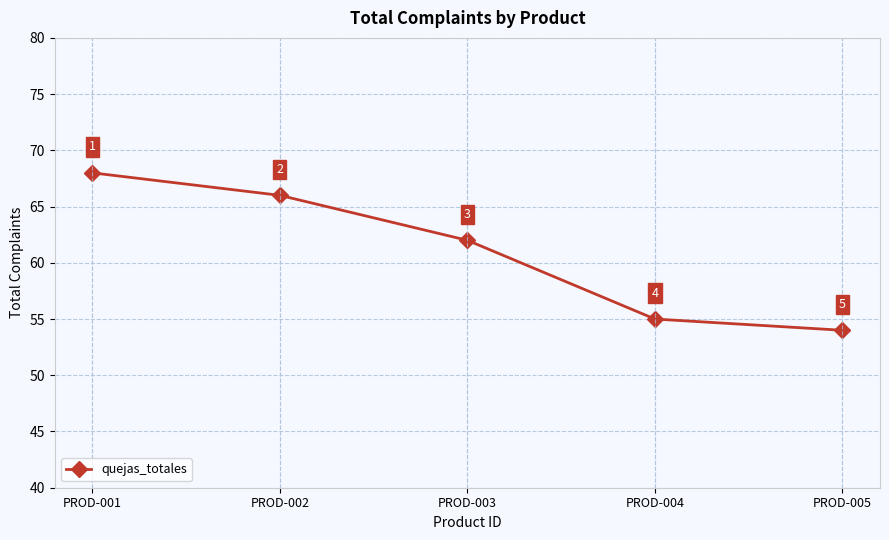

Reading left to right, list all the values displayed in this chart.

PROD-001=68	PROD-002=66	PROD-003=62	PROD-004=55	PROD-005=54